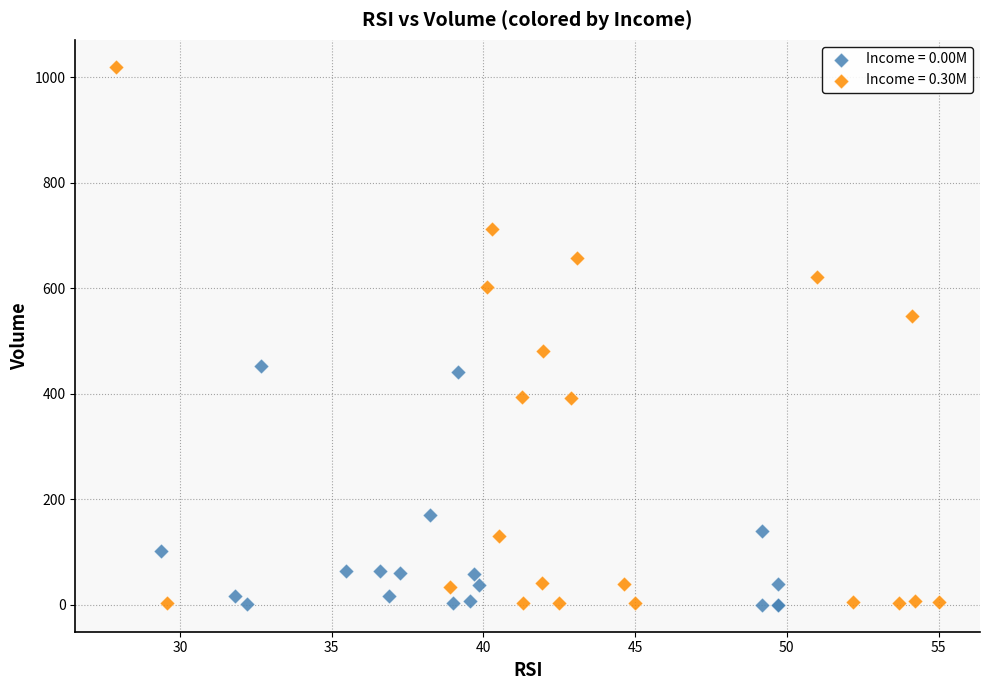

Which series contains the highest Y value?

Income = 0.30M